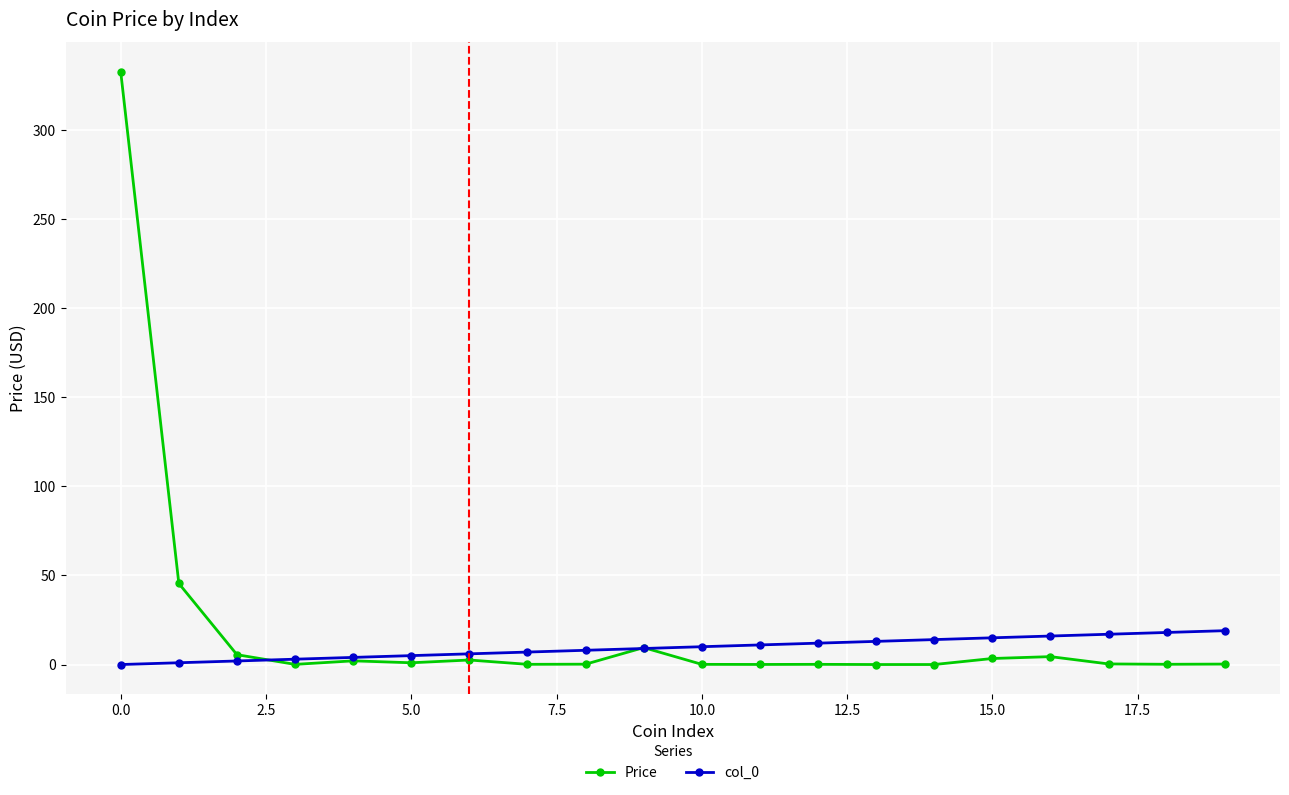

Which series has the largest range (max minus min)?

Price